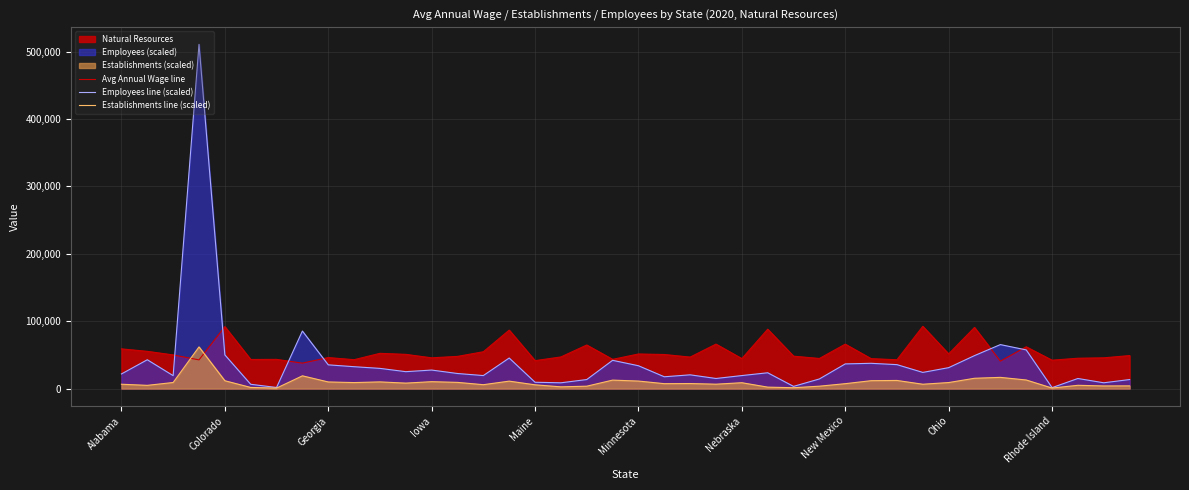

What is the total value across all series at Colorado?

153430.6